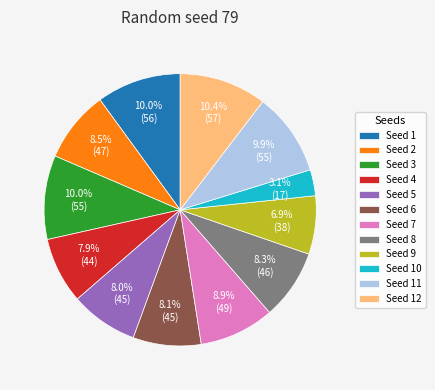

Does Seed 7 represent more than half of the total?

No